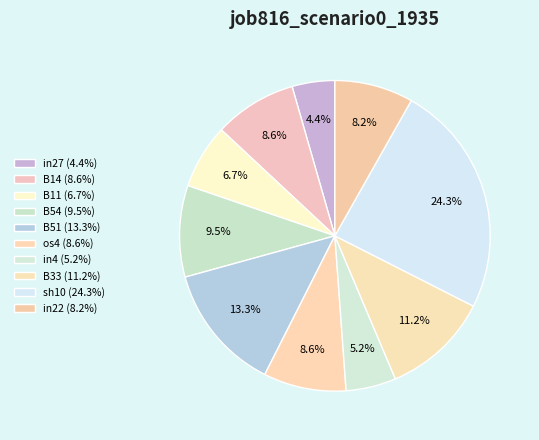

Which slice is the largest?

sh10